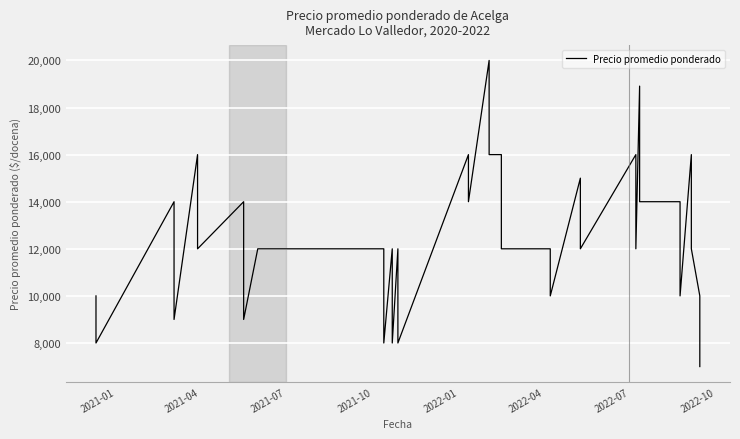

What is the greatest value displayed?

20000